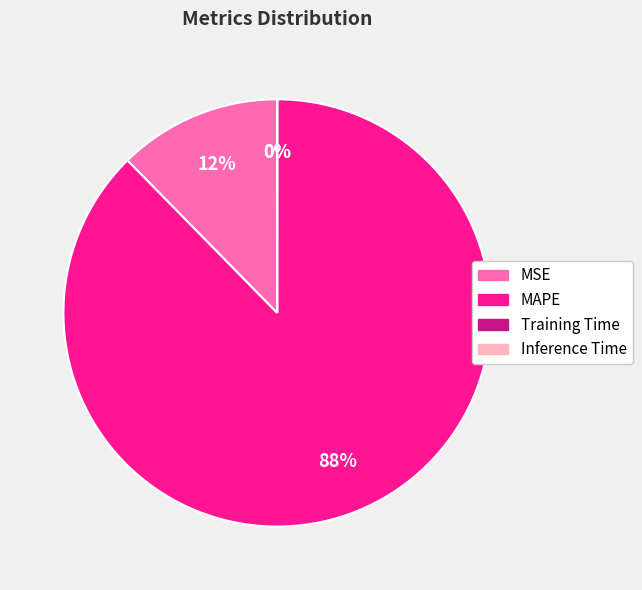

Does MAPE account for over 50% of the chart?

Yes